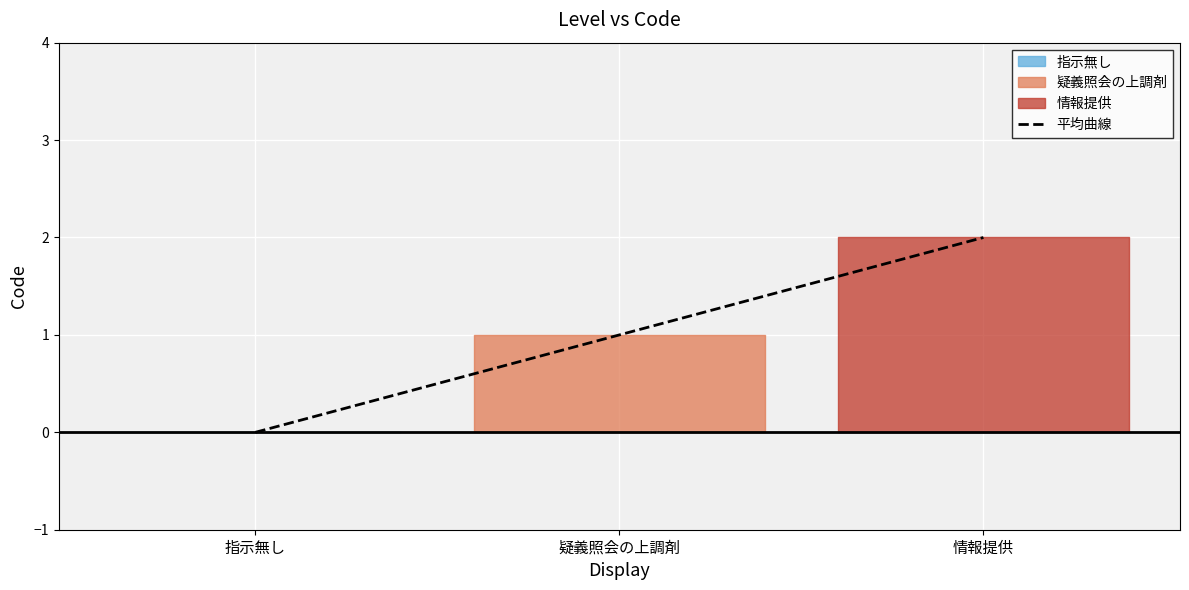

How many lines are shown in the chart?

1